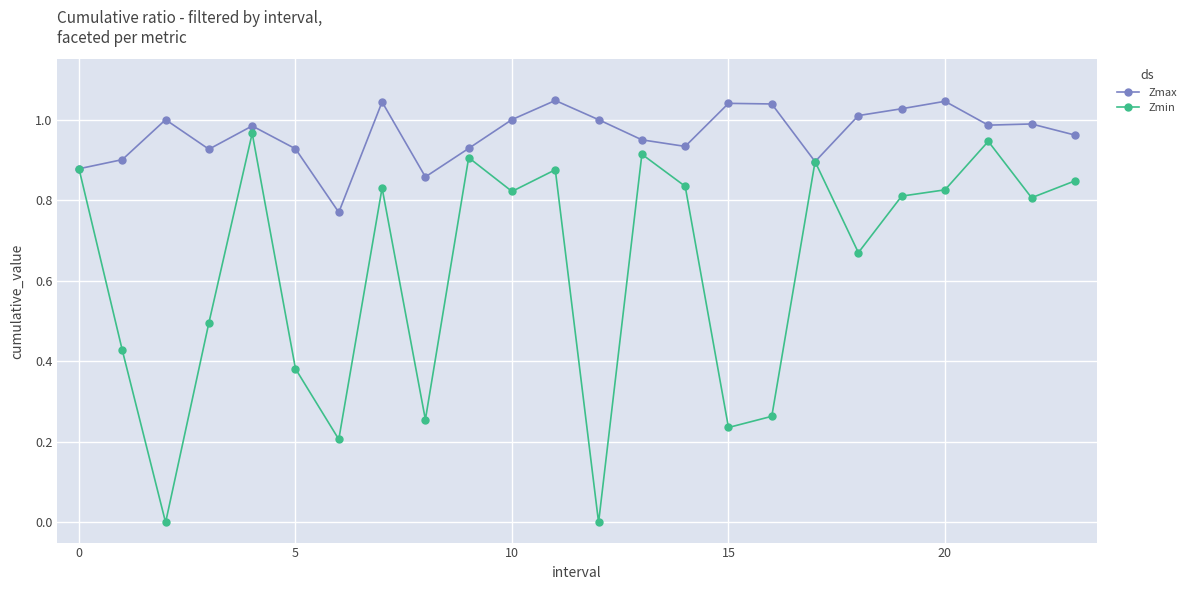

True or false: Zmin has more than 0 interior local peaks.

True